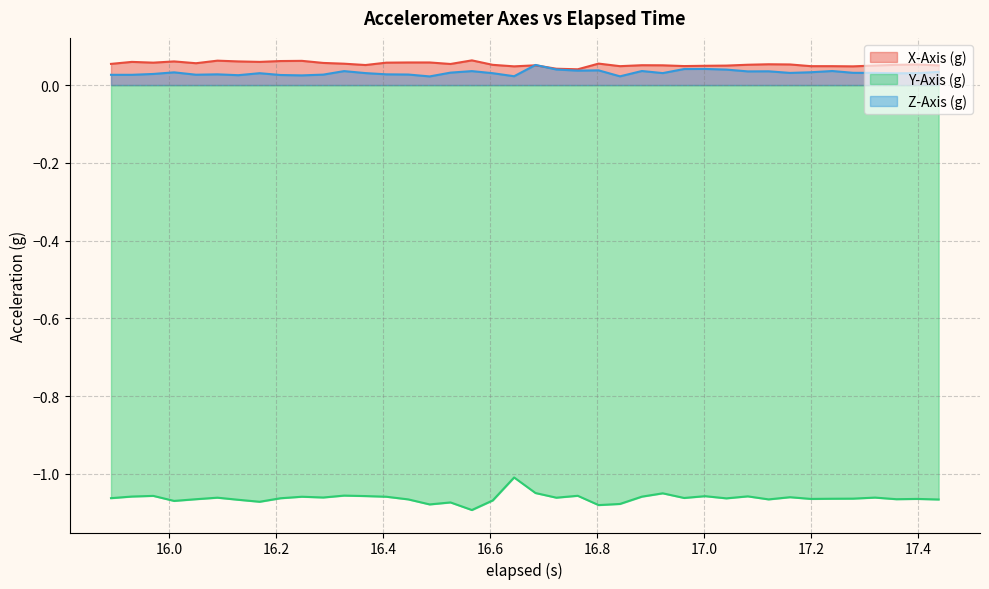

Which series has the widest spread of values?

Y-Axis (g)